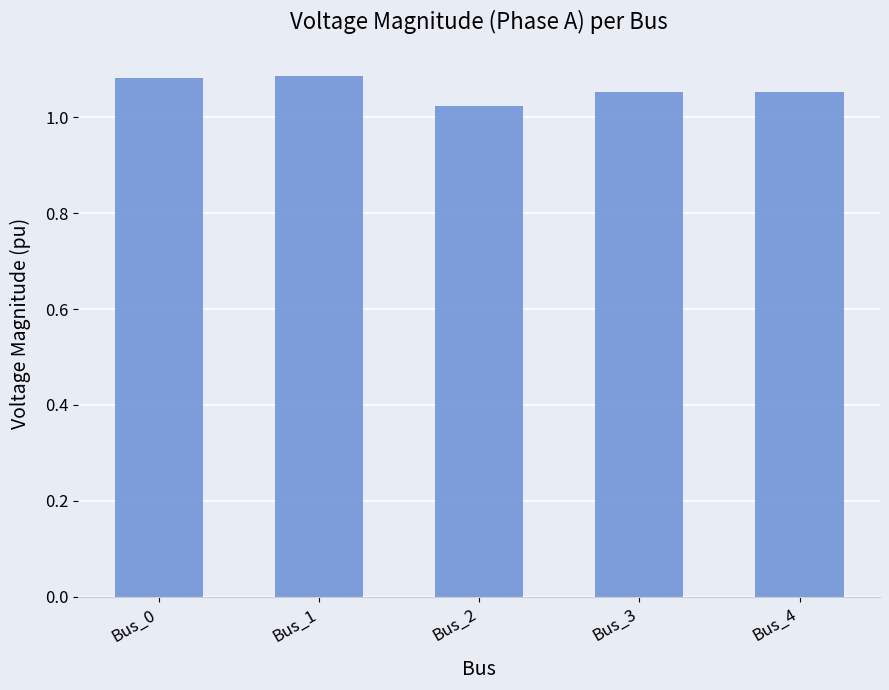

What is the sum of the values at Bus_2 and Bus_1?

2.1